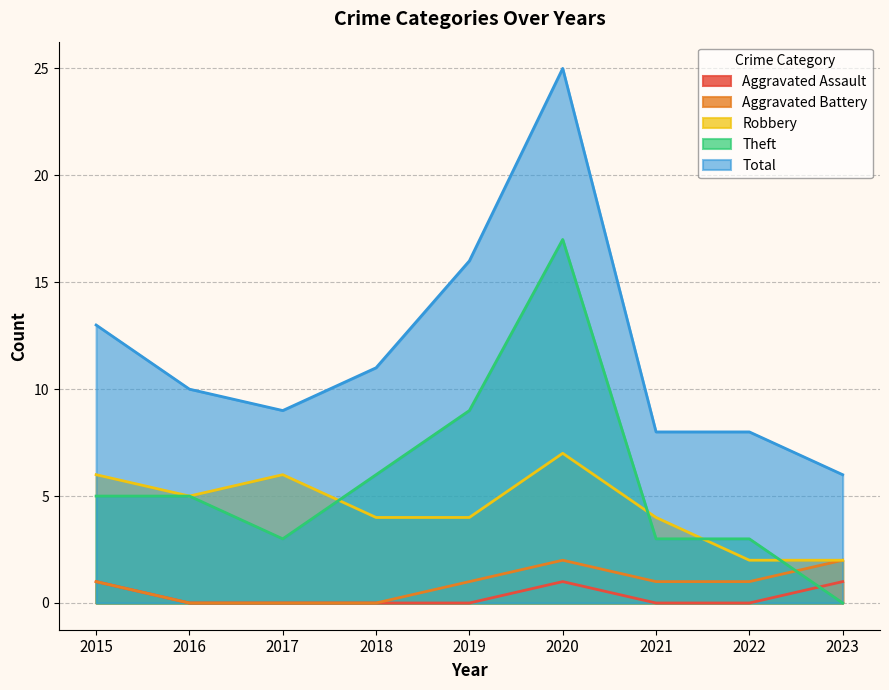

Does the chart display data point markers on the line(s)?

No